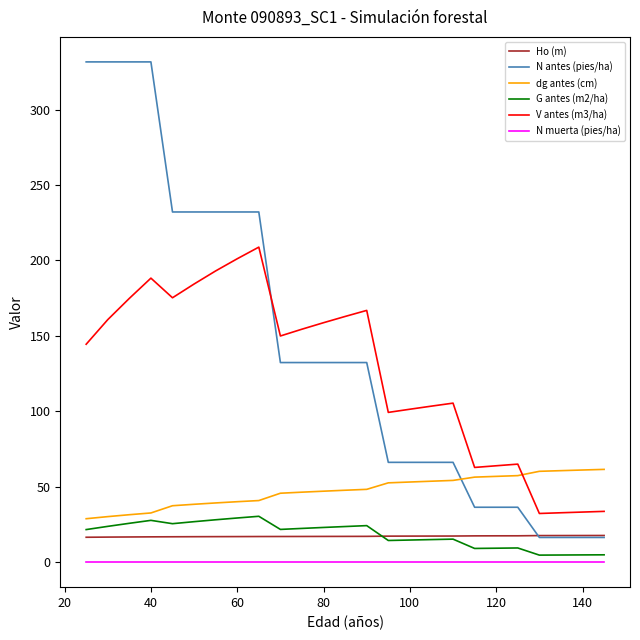

What is the minimum value for V antes (m3/ha)?

32.3